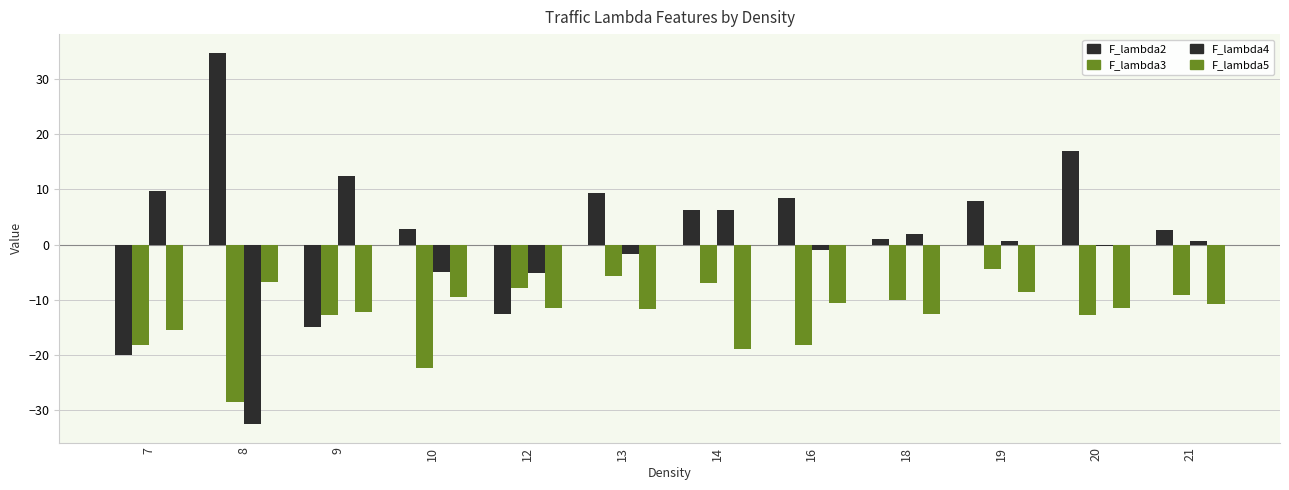

What is the average value of the F_lambda5 series?

-11.7